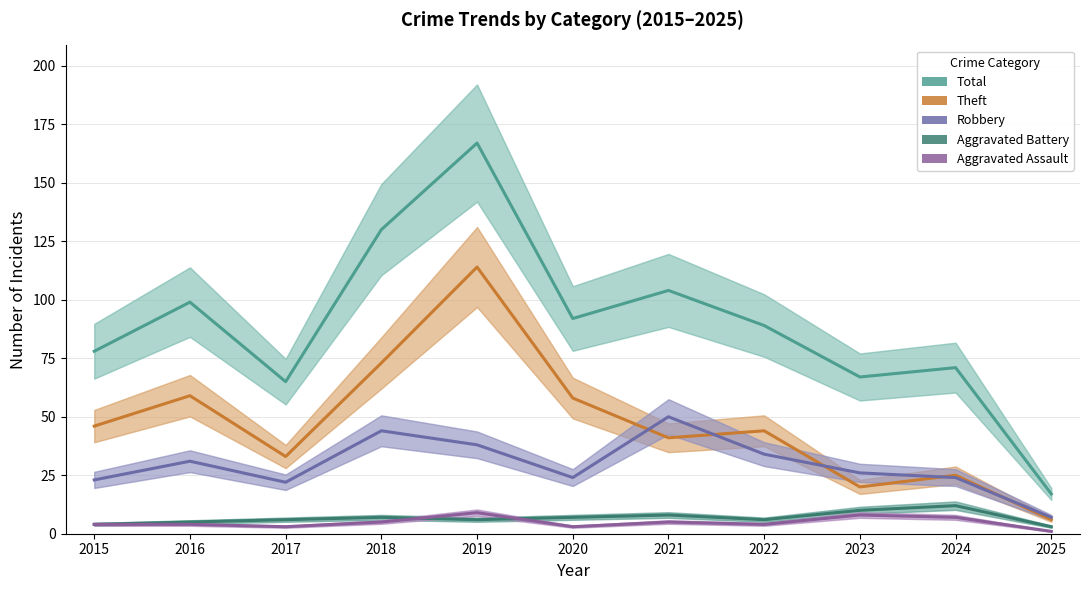

Where is Aggravated Assault nearest to the value 5?

2018